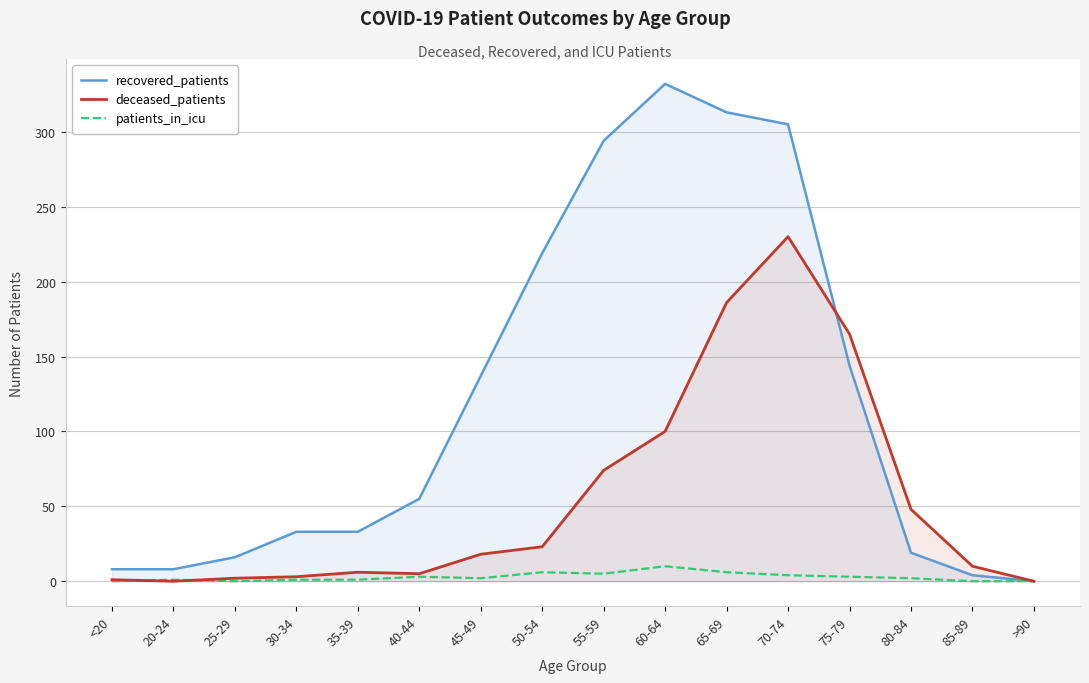

Reading left to right, what are all the values shown in this chart?

recovered_patients: 8	8	16	33	33	55	137	219	294	332	313	305	144	19	4	0
deceased_patients: 1	0	2	3	6	5	18	23	74	100	186	230	165	48	10	0
patients_in_icu: 0	1	0	1	1	3	2	6	5	10	6	4	3	2	0	0